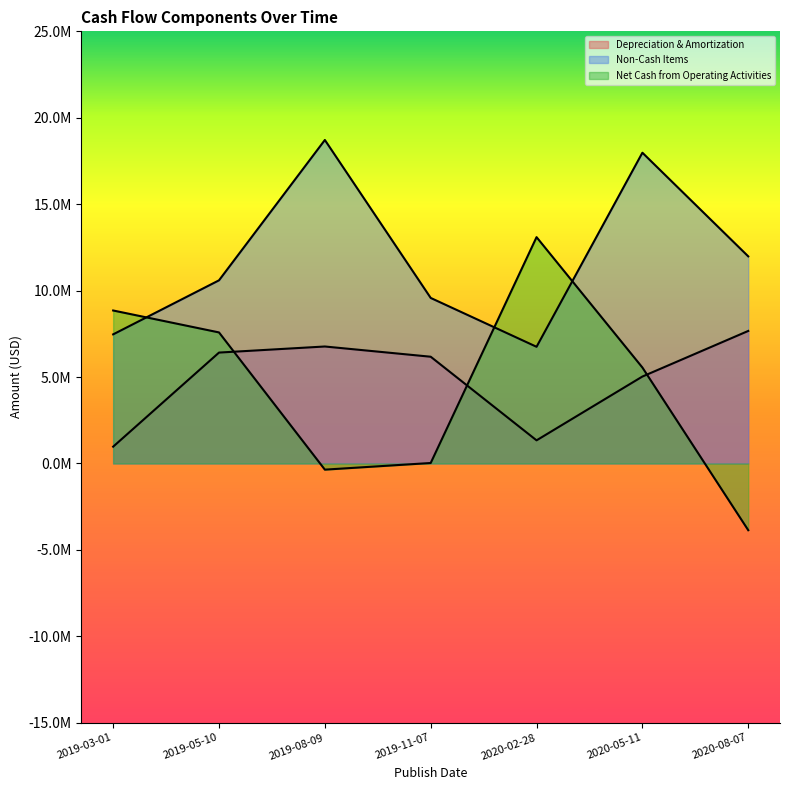

At how many categories does at least one series exceed 17675017?

2